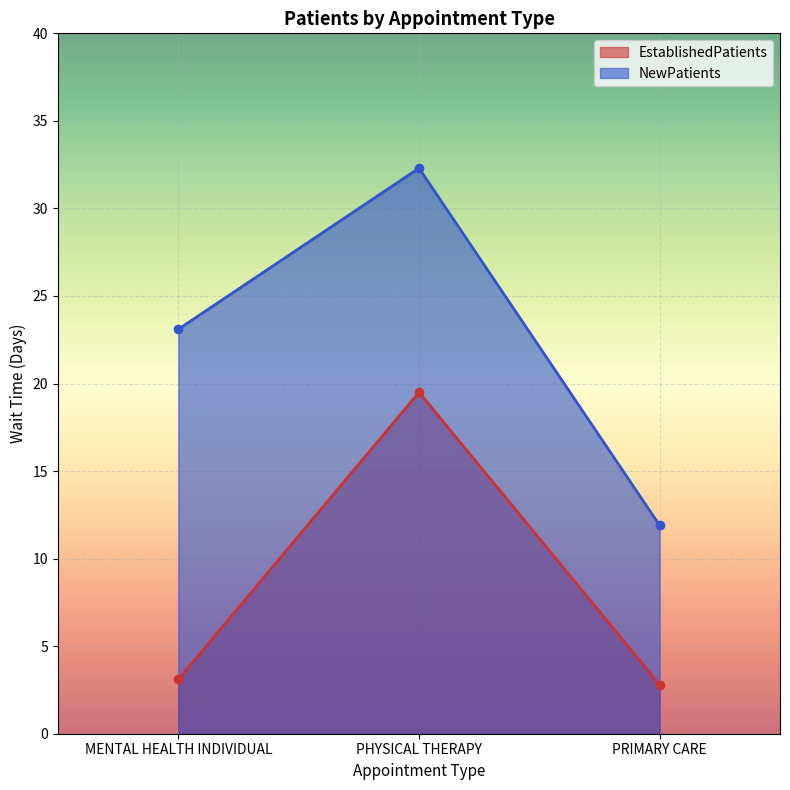

Reading left to right, list all the values displayed in this chart.

EstablishedPatients: MENTAL HEALTH INDIVIDUAL=3.1	PHYSICAL THERAPY=19.5	PRIMARY CARE=2.8
NewPatients: MENTAL HEALTH INDIVIDUAL=23.1	PHYSICAL THERAPY=32.3	PRIMARY CARE=11.9